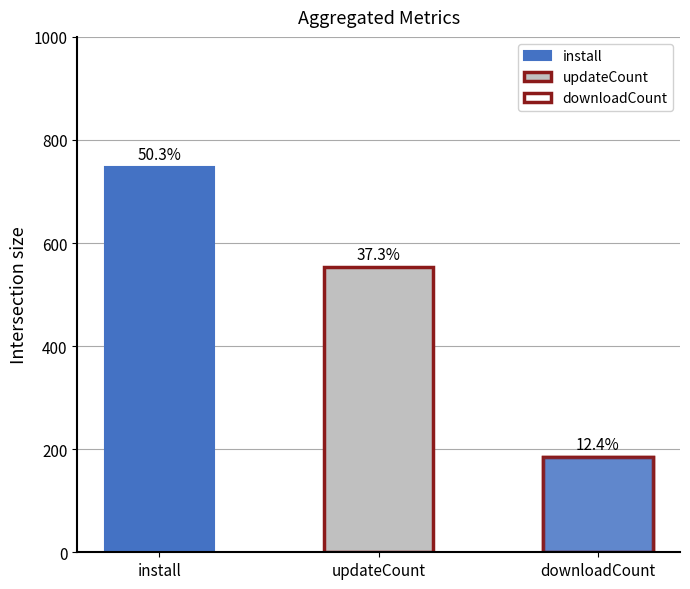

How many series are shown in this chart?

3